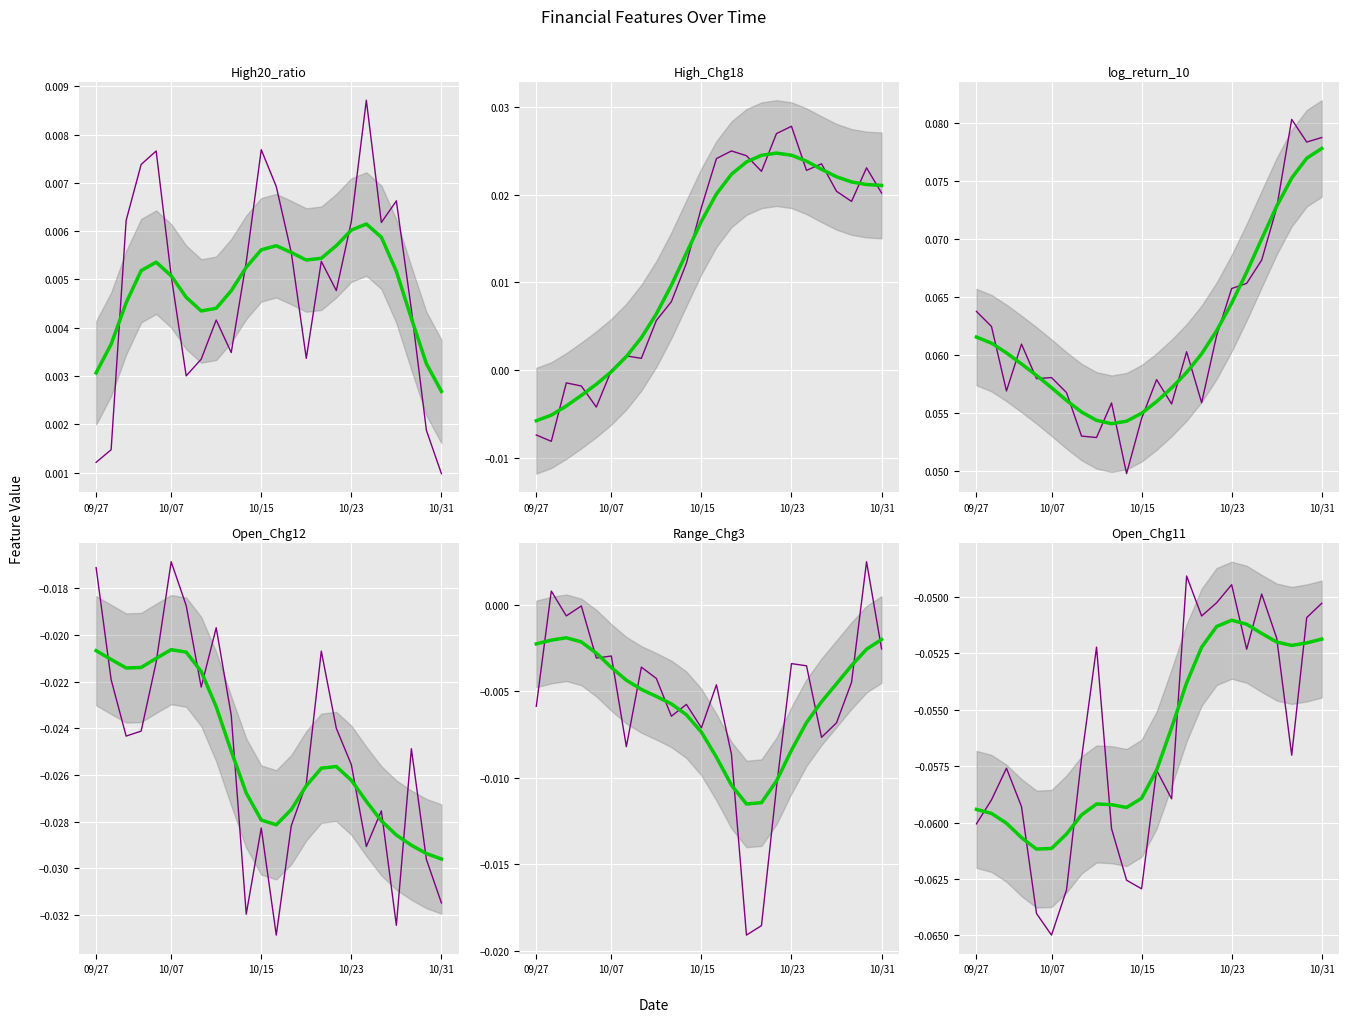

What is the sum of all High20_ratio values?

0.1